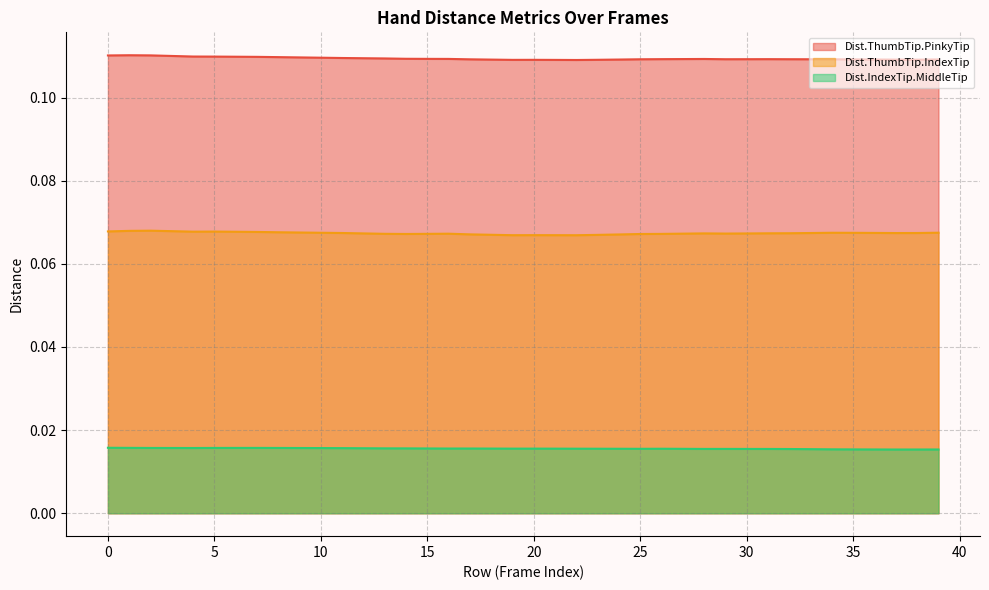

What is the maximum value for Dist.ThumbTip.IndexTip?

0.1